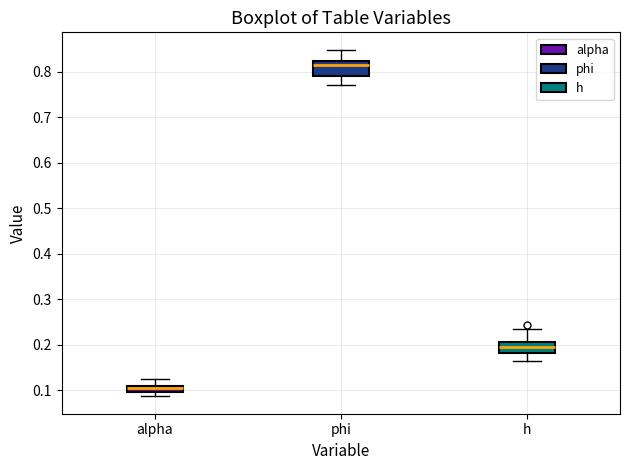

Where does the median line of the box for h sit on the y-axis? The values are not printed on the chart, so give them approximately, as read against the axis.

0.19